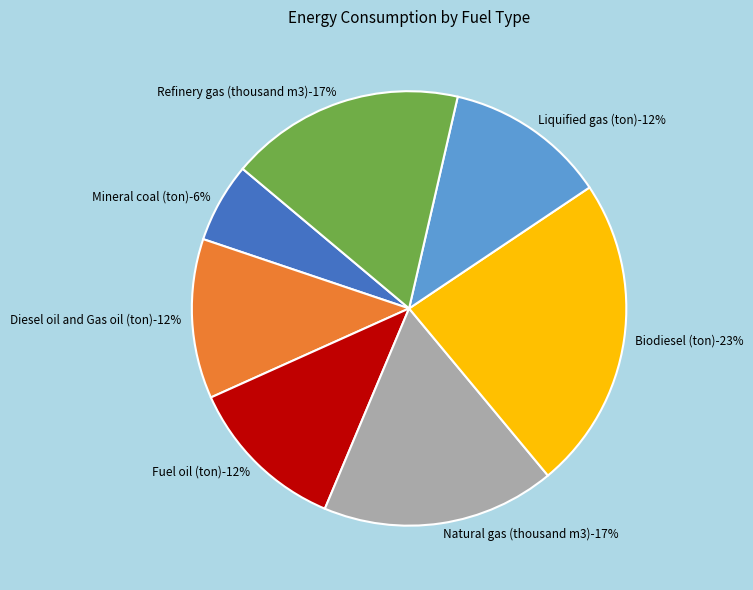

How many segments does this pie chart have?

7